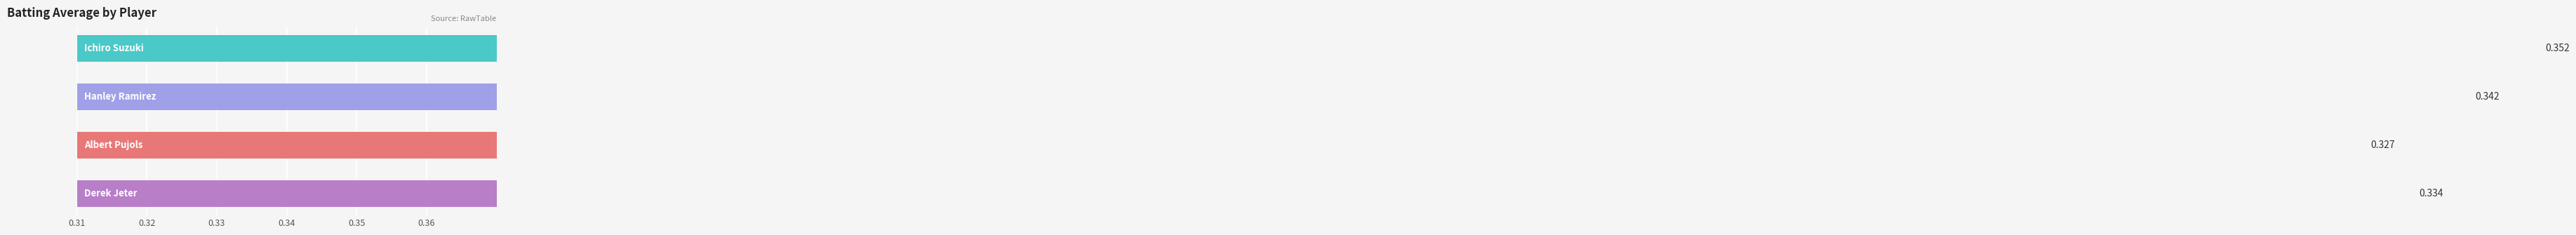

True or false: the data shows 0.3 at 0.32.

True